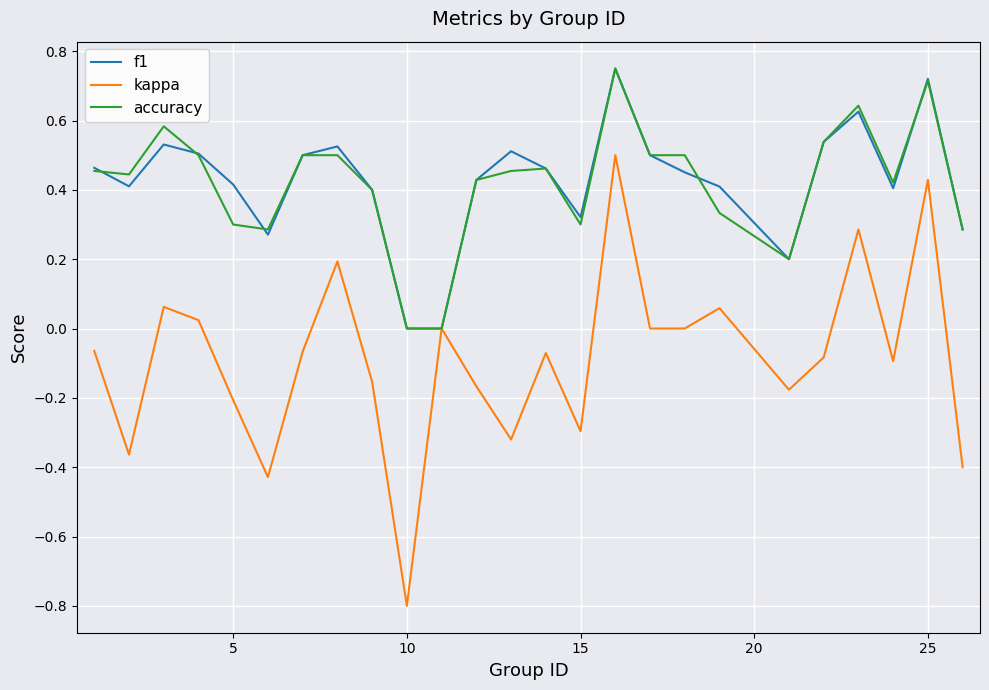

Reading left to right, extract all data points from this chart.

f1: 0.5	0.4	0.5	0.5	0.4	0.3	0.5	0.5	0.4	0.0	0.0	0.4	0.5	0.5	0.3	0.8	0.5	0.5	0.4	0.2	0.5	0.6	0.4	0.7	0.3
kappa: -0.1	-0.4	0.1	0.0	-0.2	-0.4	-0.1	0.2	-0.2	-0.8	0.0	-0.2	-0.3	-0.1	-0.3	0.5	0.0	0.0	0.1	-0.2	-0.1	0.3	-0.1	0.4	-0.4
accuracy: 0.5	0.4	0.6	0.5	0.3	0.3	0.5	0.5	0.4	0.0	0.0	0.4	0.5	0.5	0.3	0.8	0.5	0.5	0.3	0.2	0.5	0.6	0.4	0.7	0.3